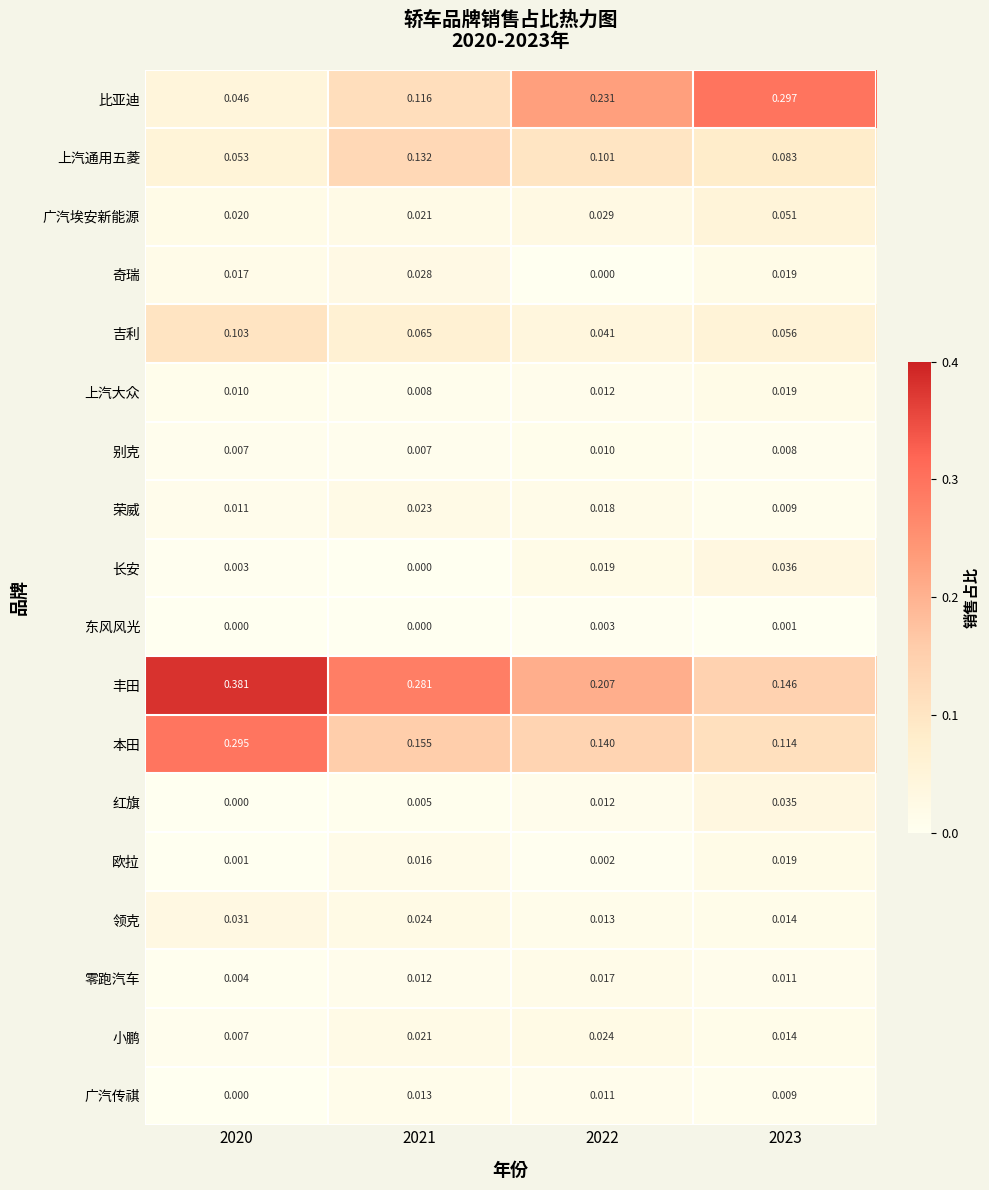

How many distinct data groups are displayed?

18